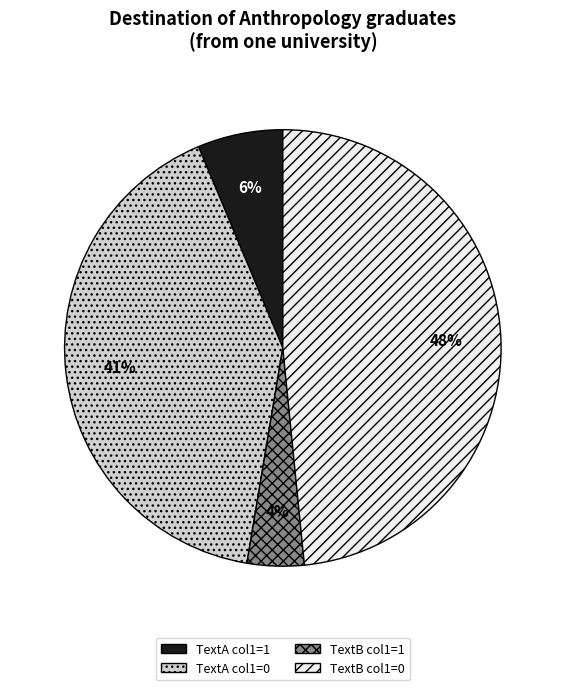

Does TextB col1=1 account for over 50% of the chart?

No